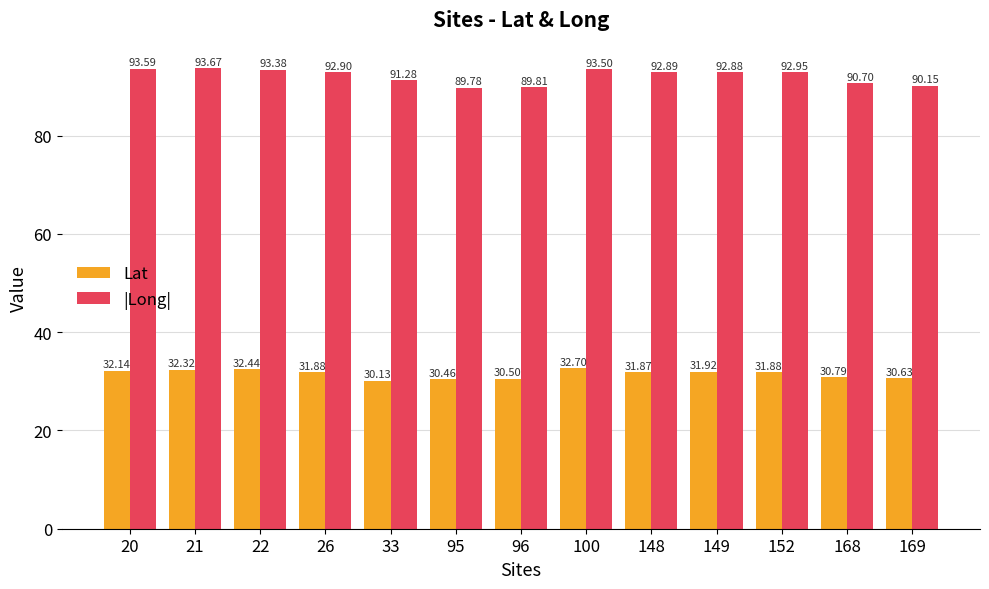

How many values in the |Long| series are below 92?

5